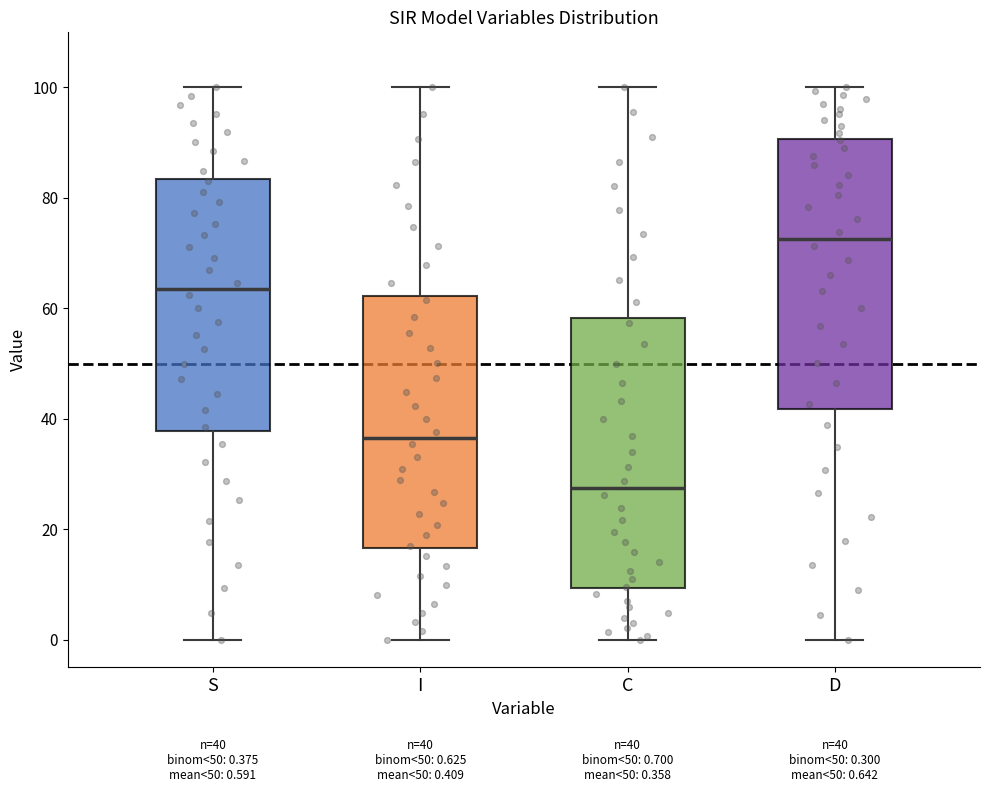

Which box has the lowest median line?

C